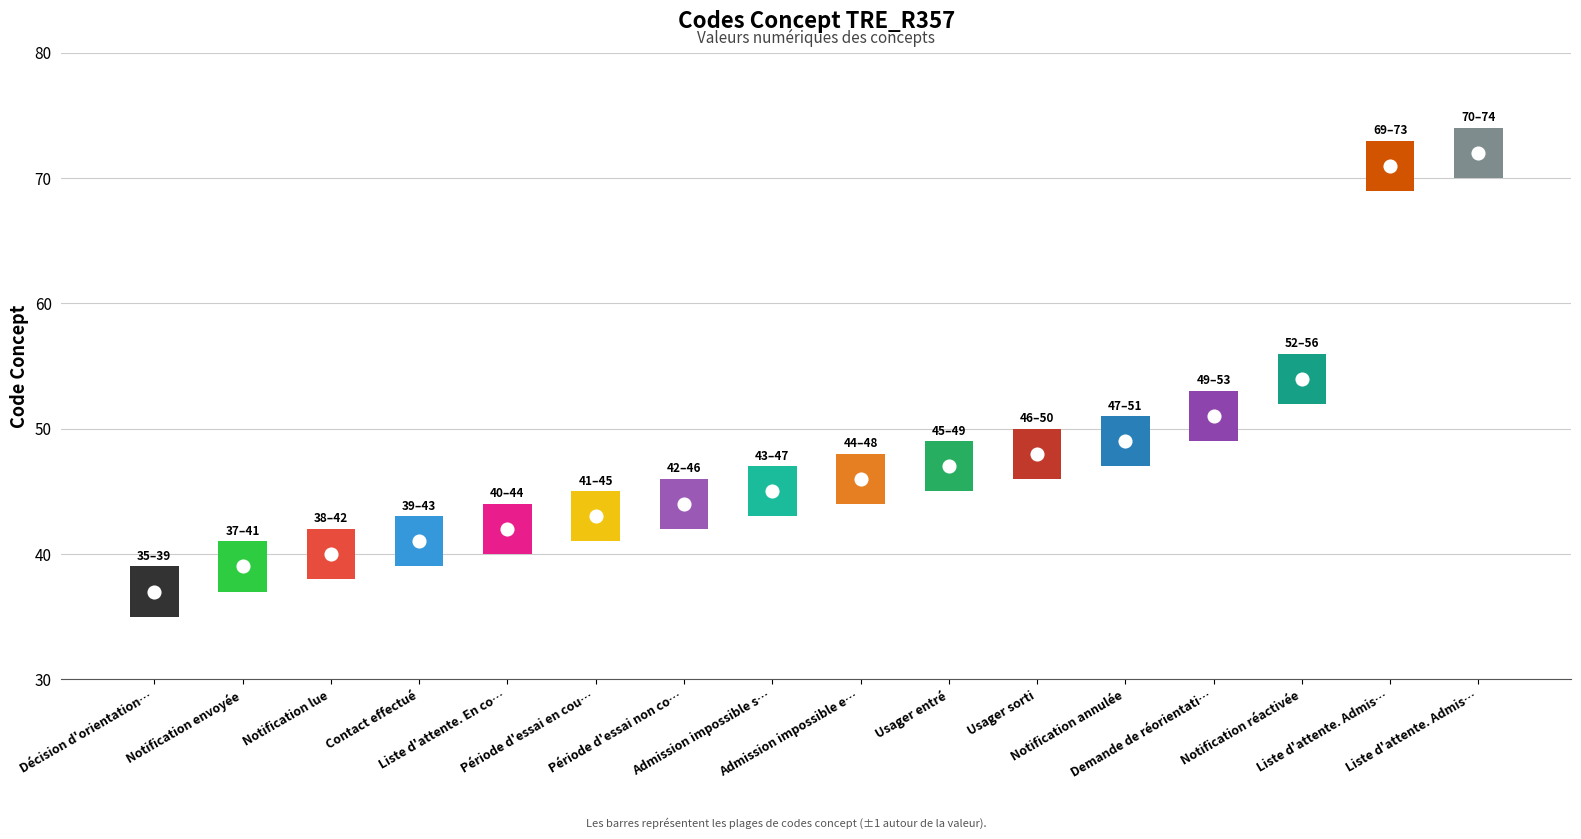

What is the change in value from Notification réactivée to Liste d'attente. Admis dans l'ESMS?

+17